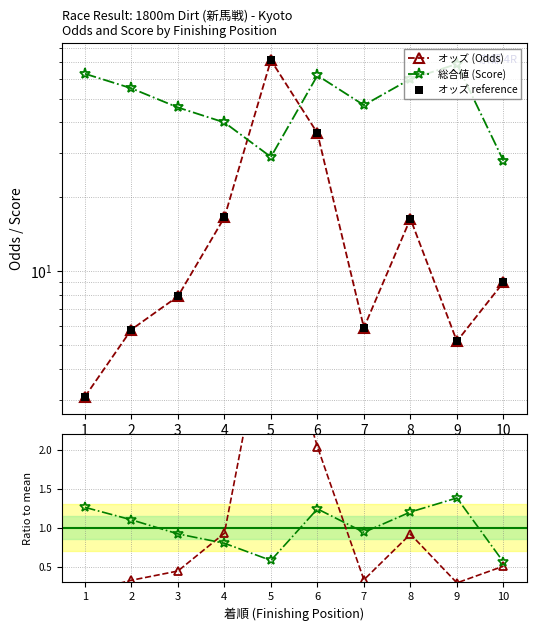

What is the total value across all series at 7?

60.1